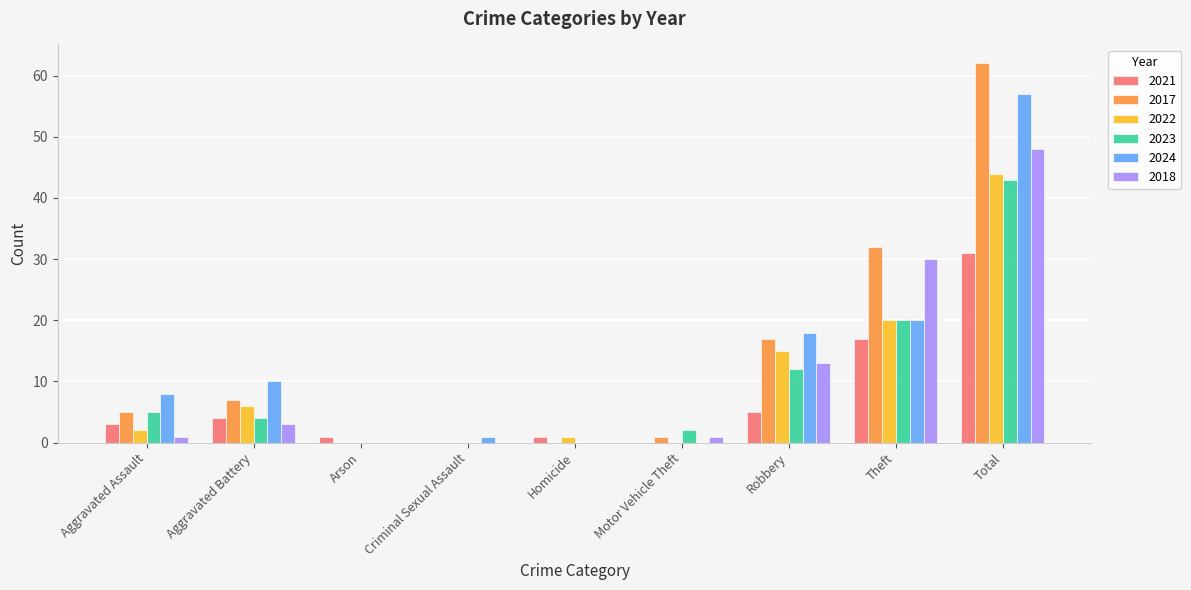

True or false: 2017 has a value of 7 at Aggravated Battery.

True